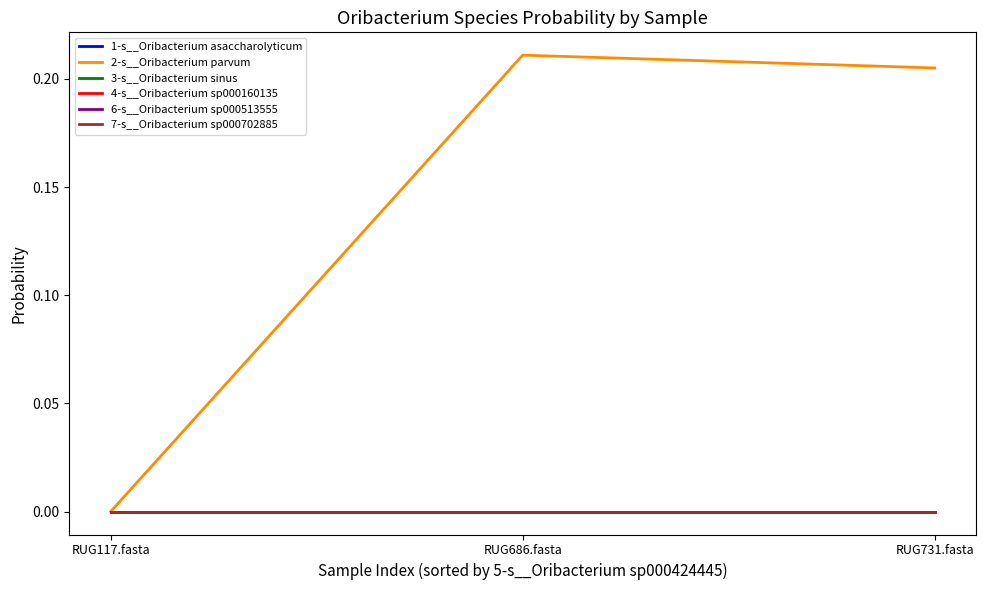

What is the total value across all series at RUG686.fasta?

0.2